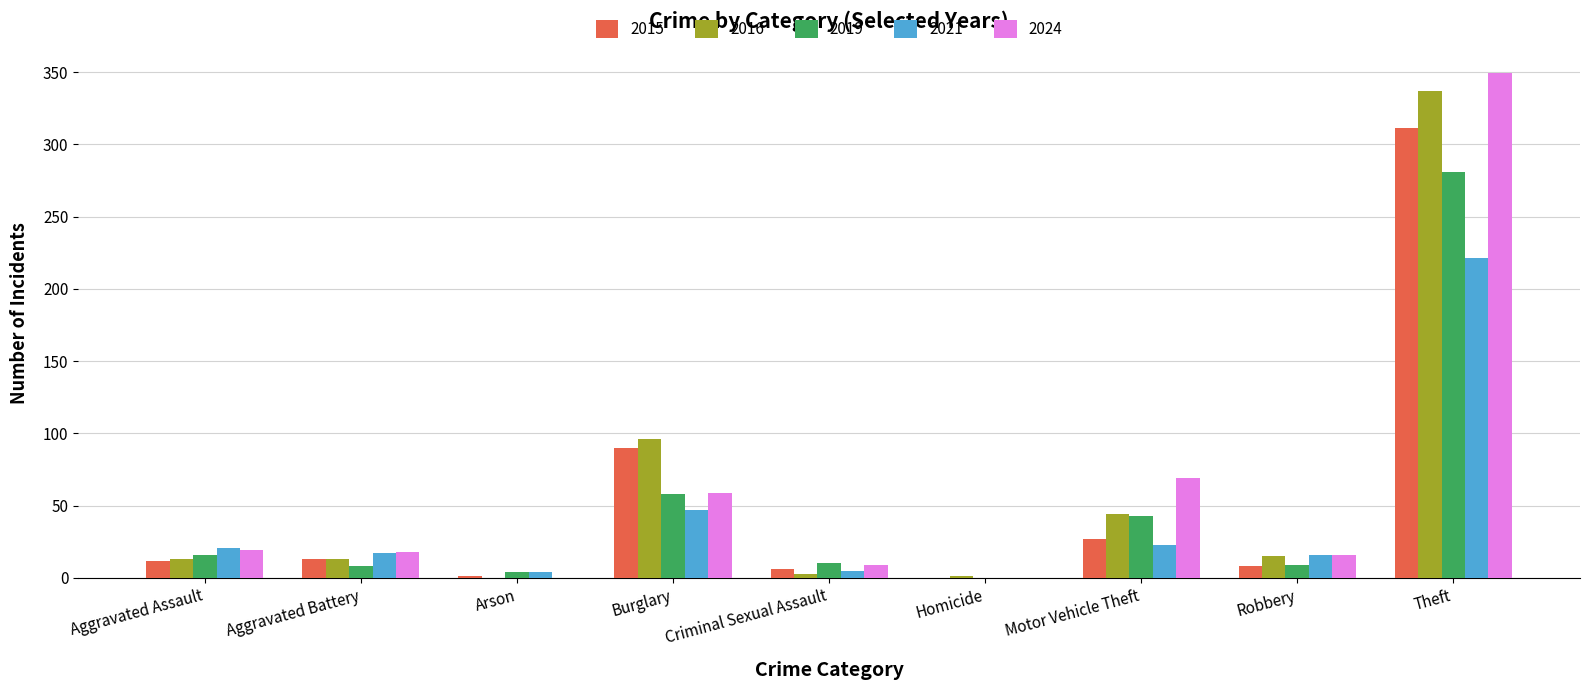

At which label is 2024 closest to 174?

Motor Vehicle Theft